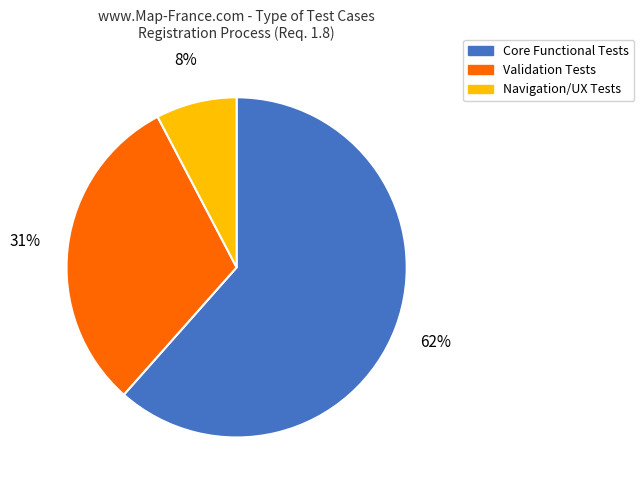

What is the majority slice?

Core Functional Tests